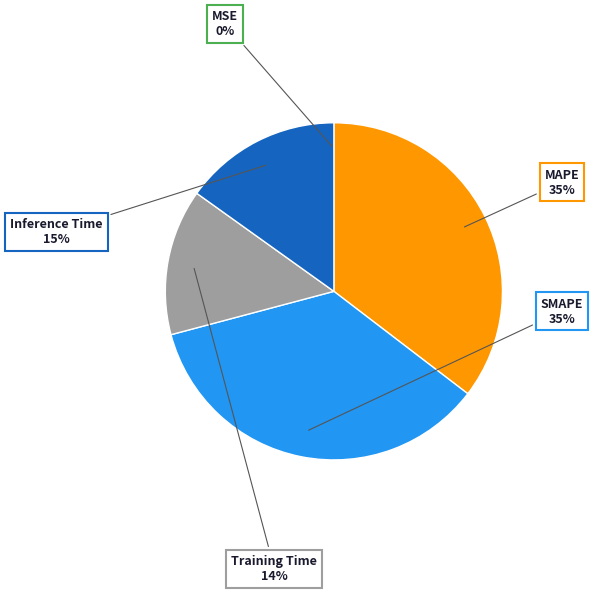

Is there a majority slice in this chart?

No